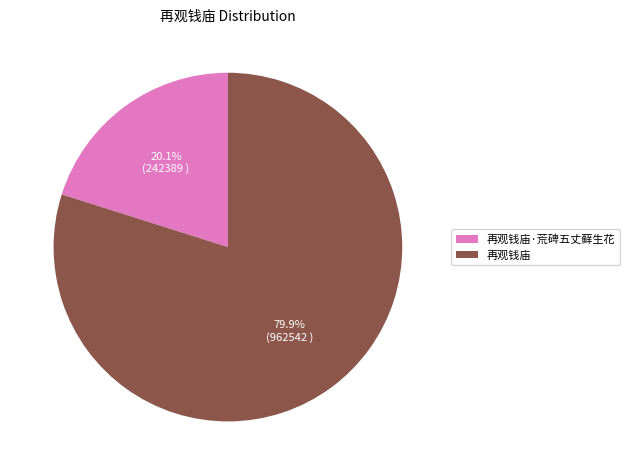

Is it true that 再观钱庙 is 95% of the pie?

False